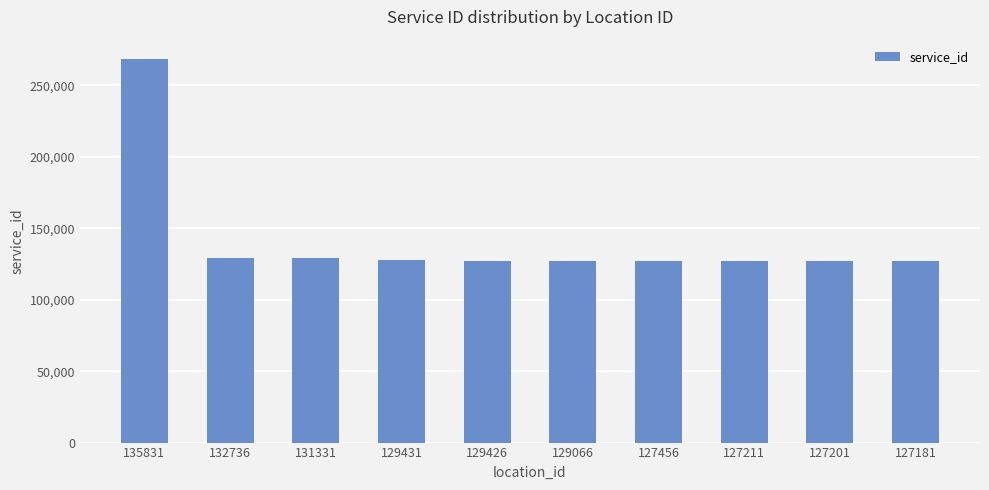

What is the greatest value displayed?

268577